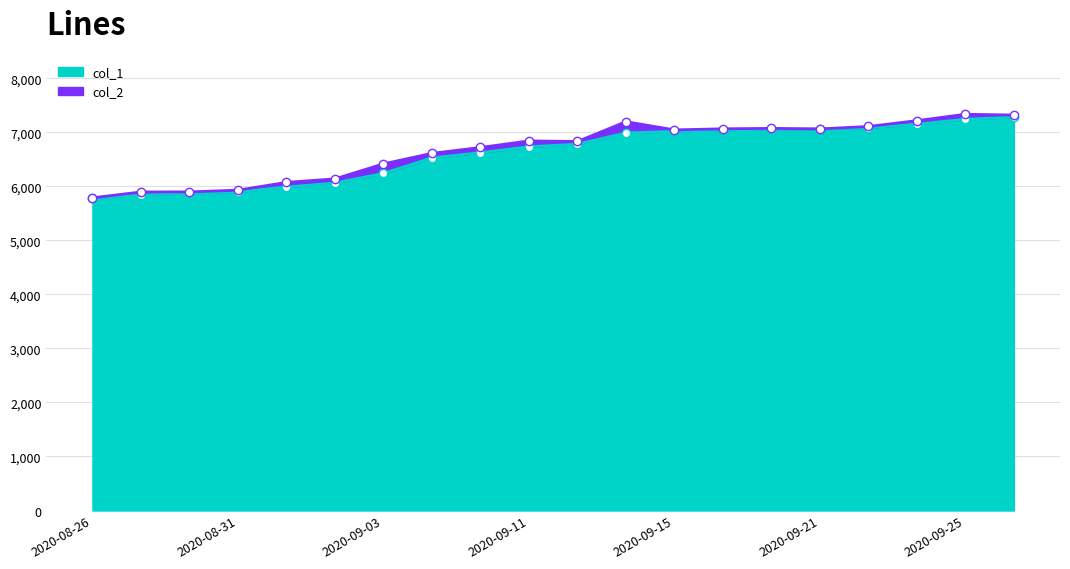

What is the sum of all values?

132307